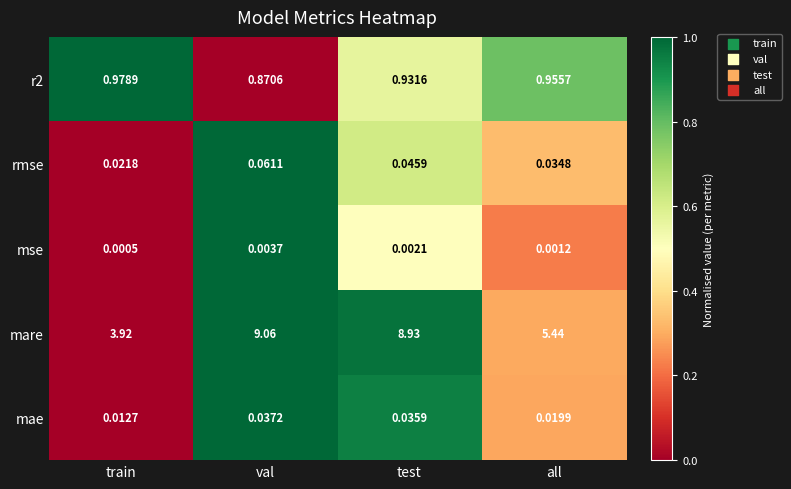

How many series are shown in this chart?

5